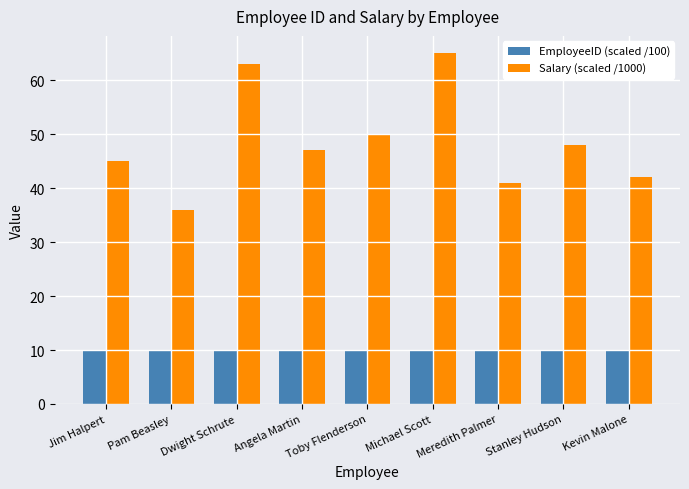

At Jim Halpert, list the series in order from smallest to largest.

EmployeeID (scaled /100), Salary (scaled /1000)